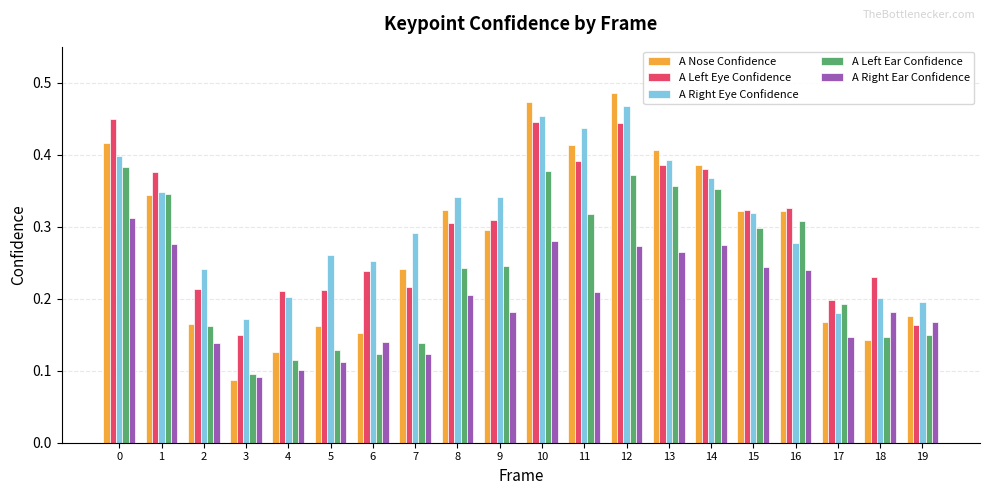

How many groups of bars are there?

20